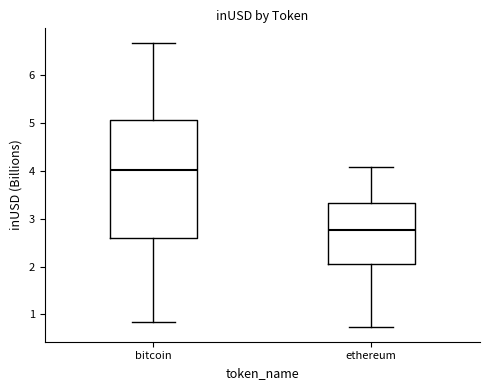

Comparing the boxes themselves (not the whiskers), which one is the tallest?

bitcoin